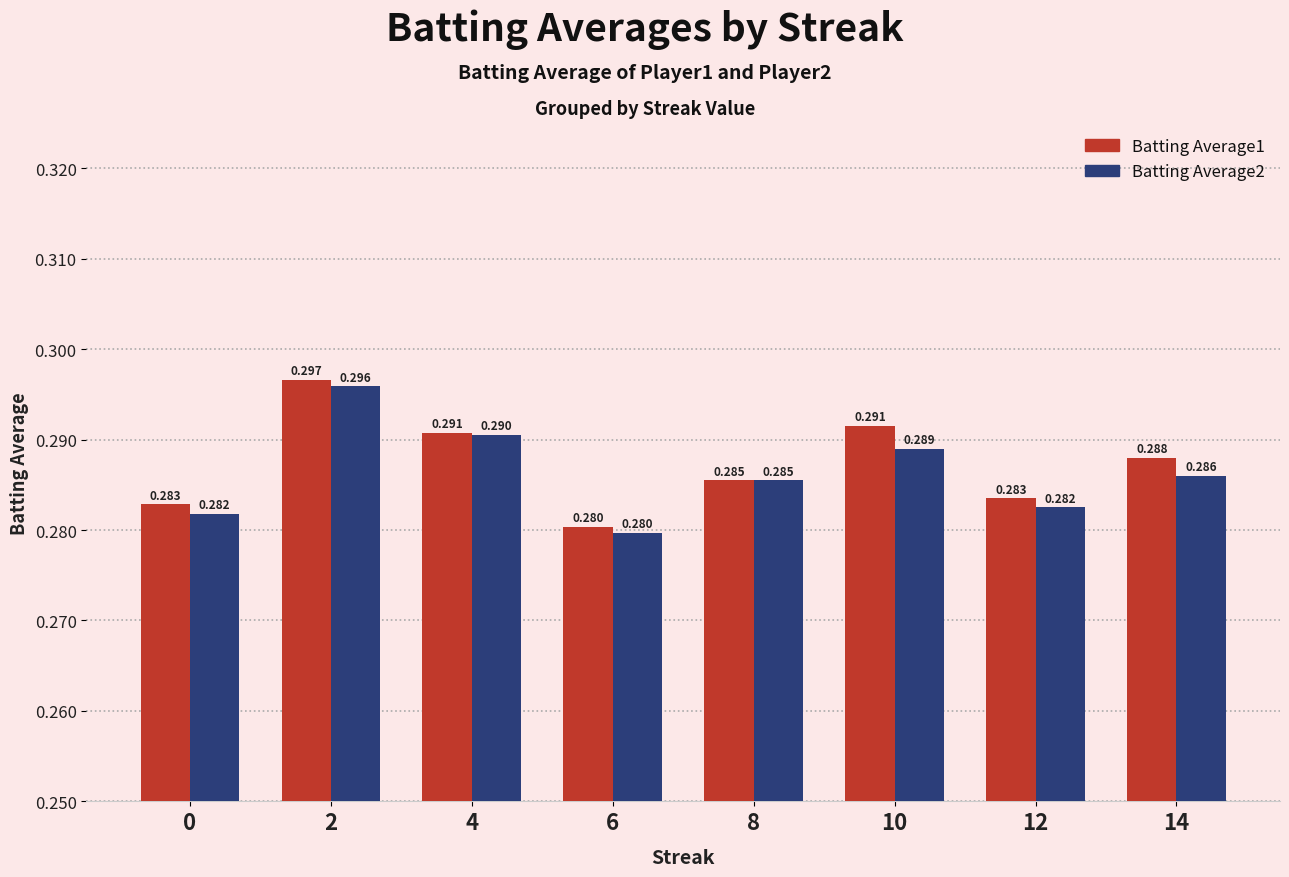

What are all the series names shown in the legend?

Batting Average1, Batting Average2